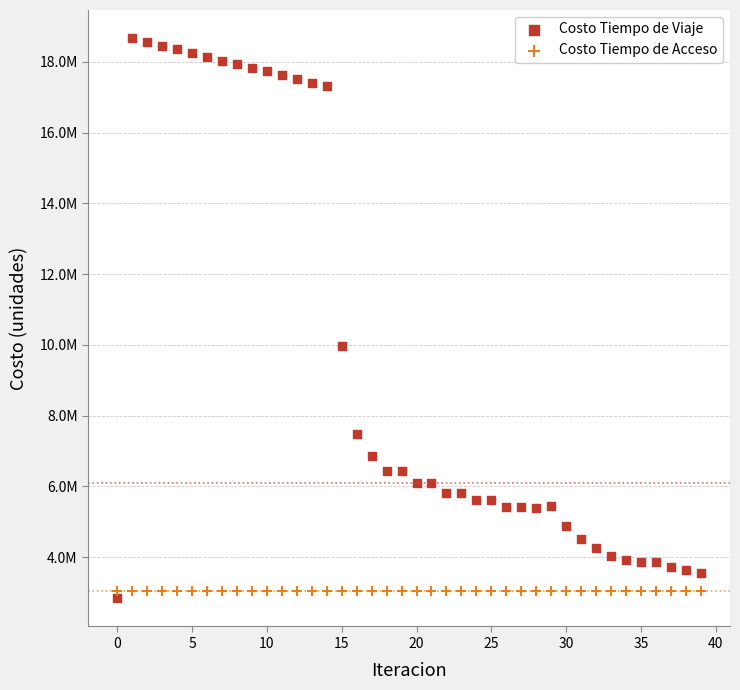

Which series contains the lowest Y value?

Costo Tiempo de Viaje